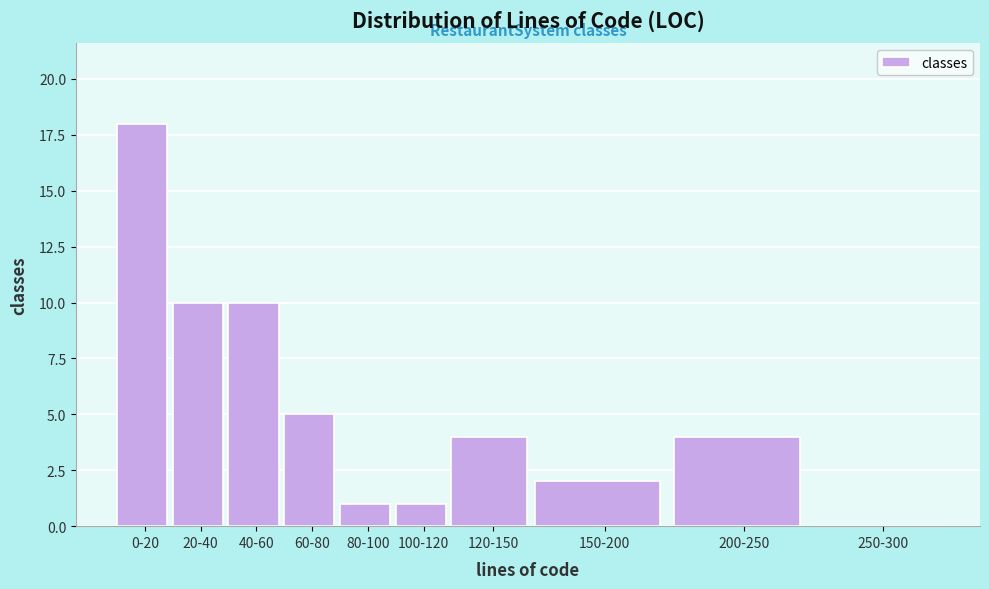

Reading left to right, what are all the values shown in this chart?

0-20=18	20-40=10	40-60=10	60-80=5	80-100=1	100-120=1	120-150=4	150-200=2	200-250=4	250-300=0